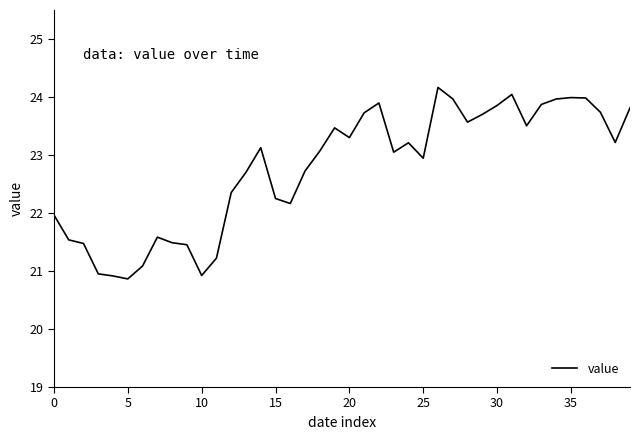

What is the sum of all values?

910.8